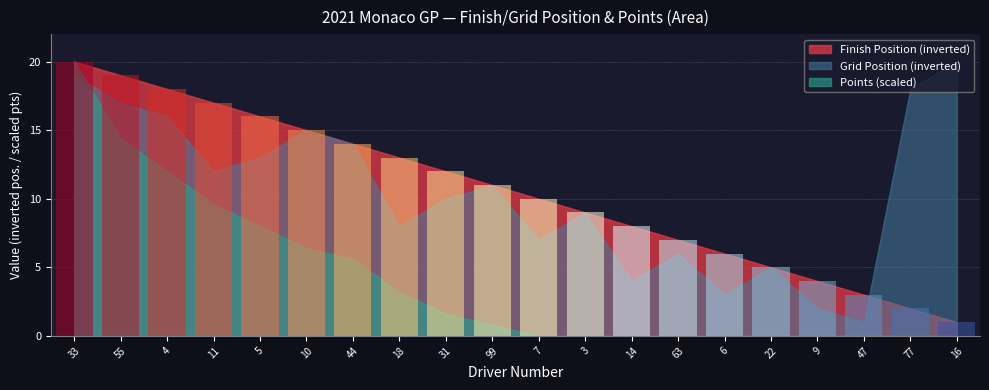

Rank the categories by Points value from lowest to highest.

7, 3, 14, 63, 6, 22, 9, 47, 77, 16, 99, 31, 18, 44, 10, 5, 11, 4, 55, 33